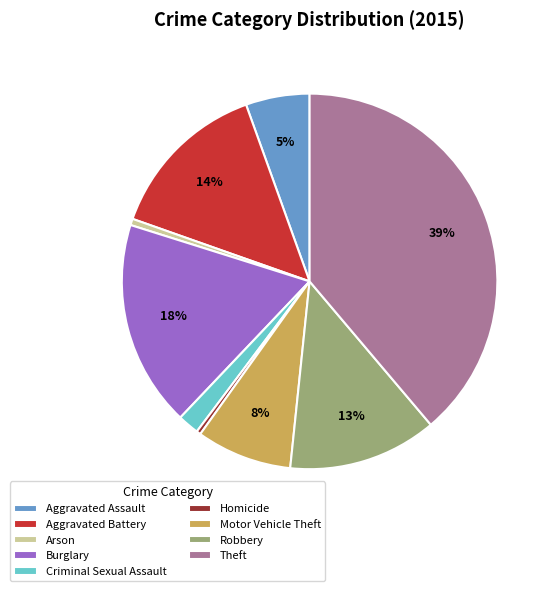

To the nearest percent, what portion does Criminal Sexual Assault represent?

2%